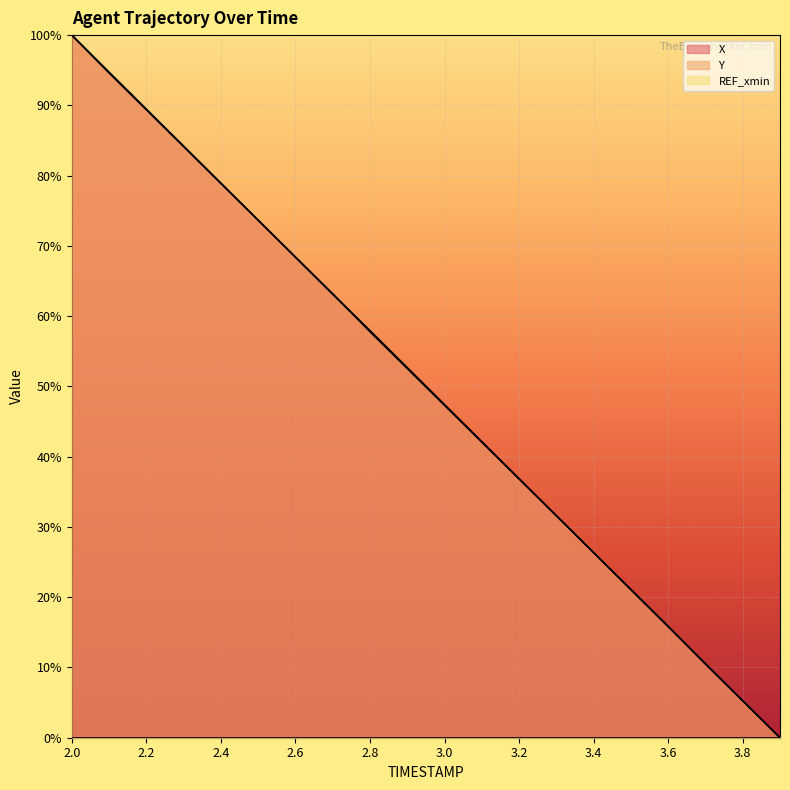

Which has a higher value, 2.3 or 2.2?

2.2